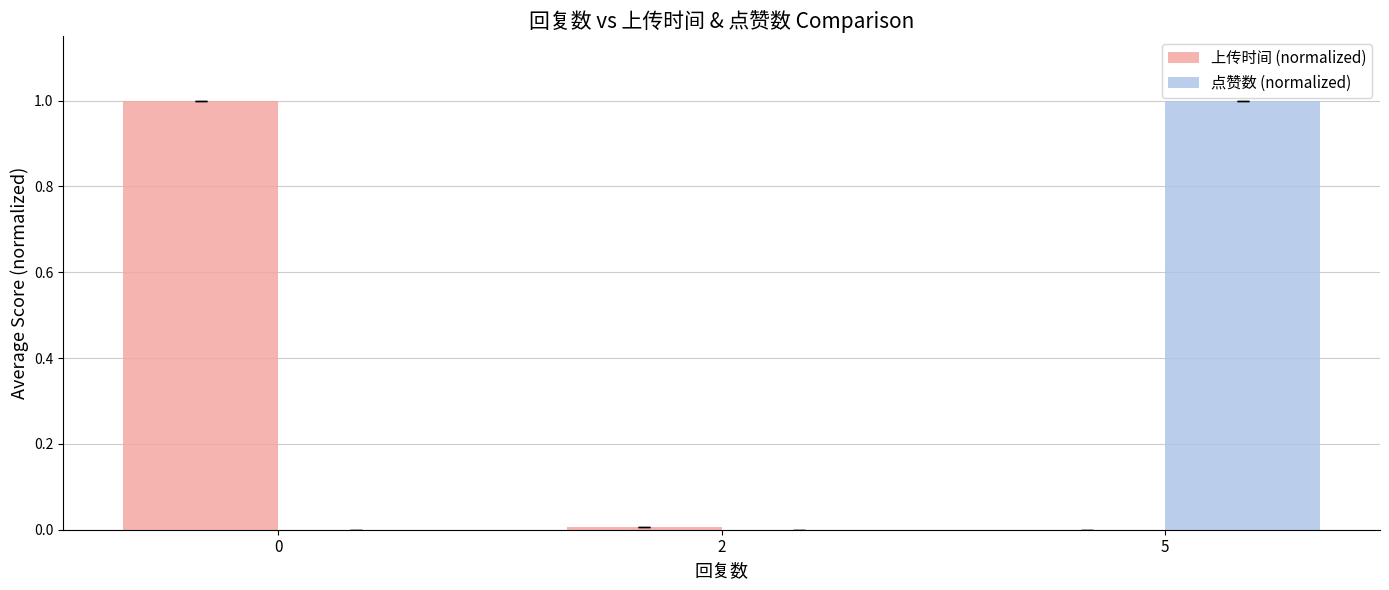

How many groups of bars are there?

3